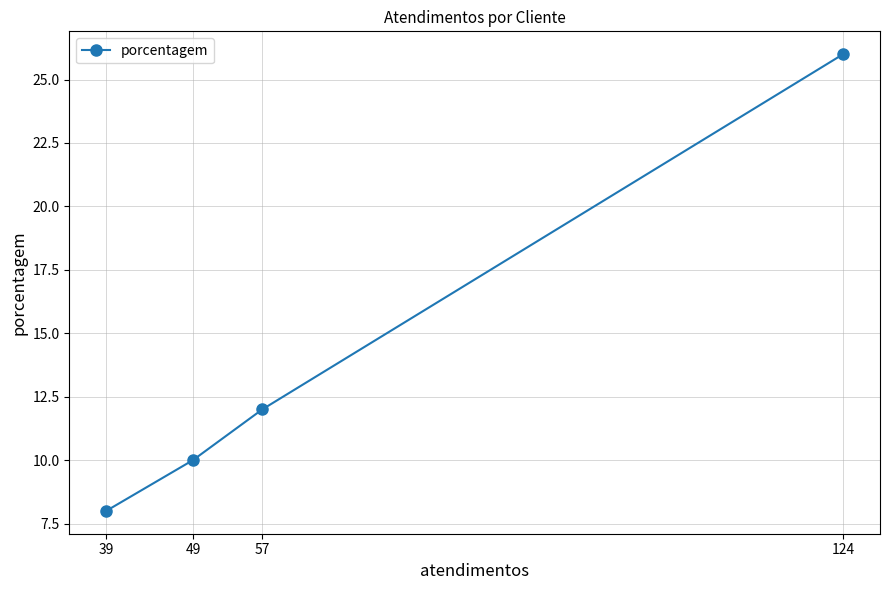

What is the sum of all values?

56